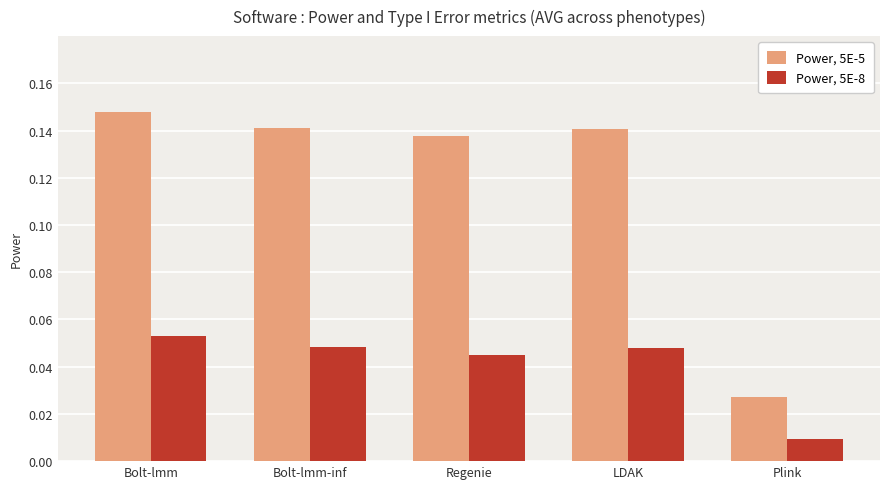

How many Power, 5E-5 values are between 0 and 1?

5